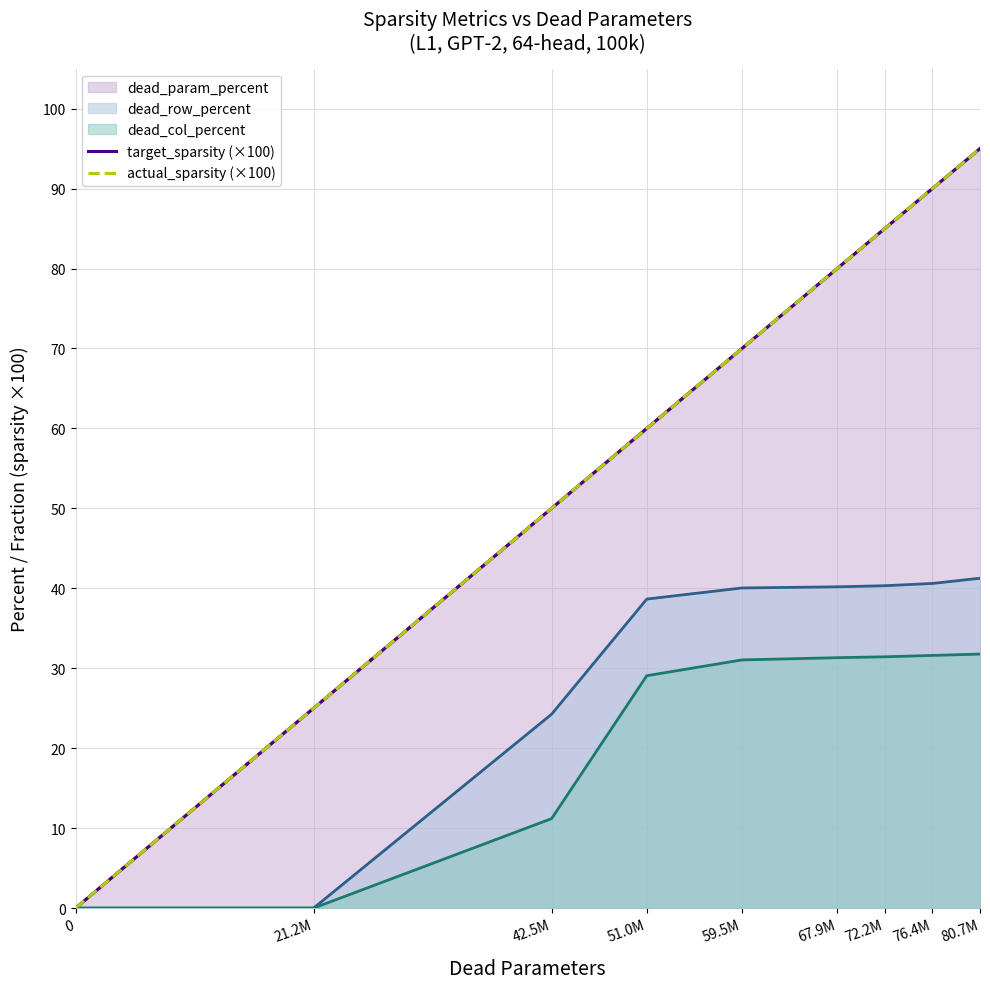

True or false: actual_sparsity (×100) and target_sparsity (×100) cross at least once.

False